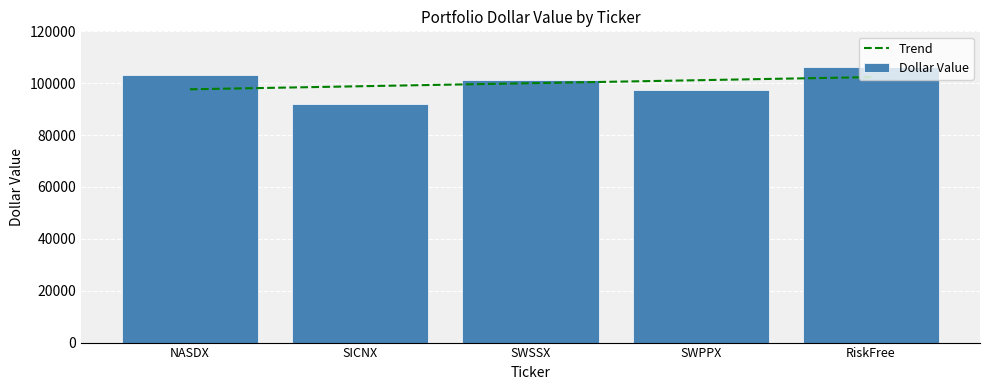

What is the total value across all series at SWSSX?

201211.0